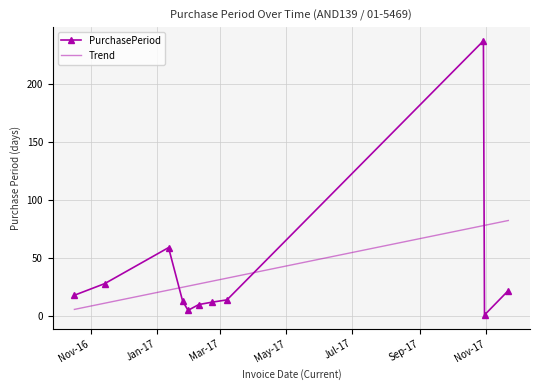

What are all the series names shown in the legend?

PurchasePeriod, Trend